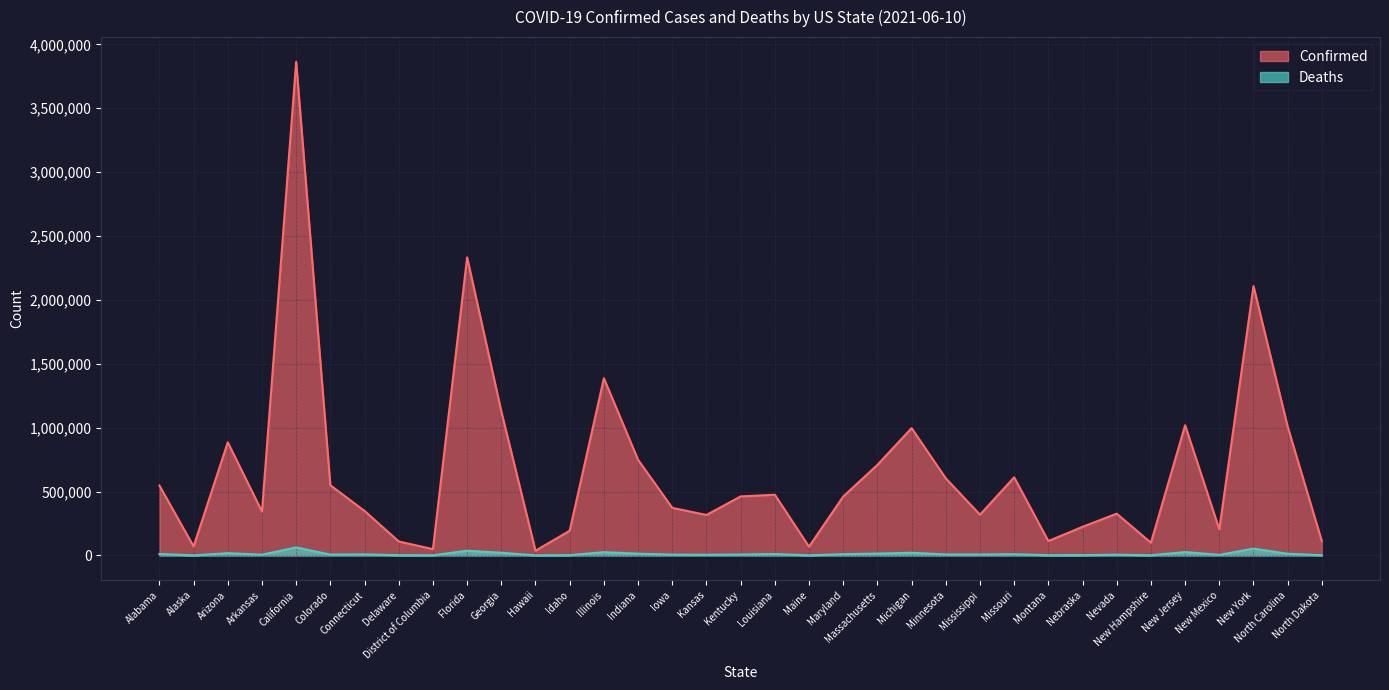

Is it true that Deaths equals 4216 at Missouri?

False